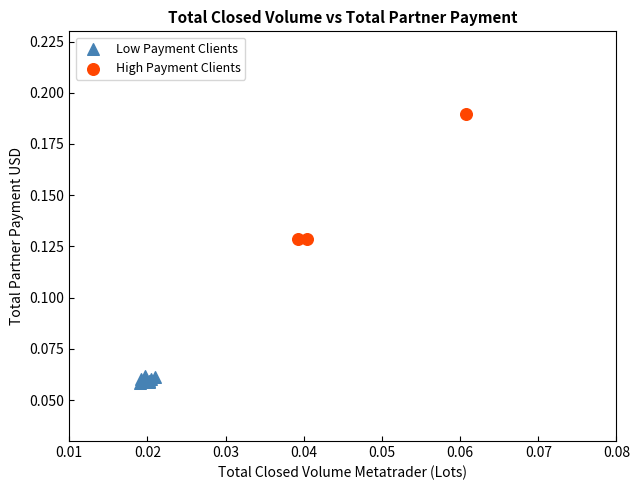

What are all the series names shown in the legend?

Low Payment Clients, High Payment Clients